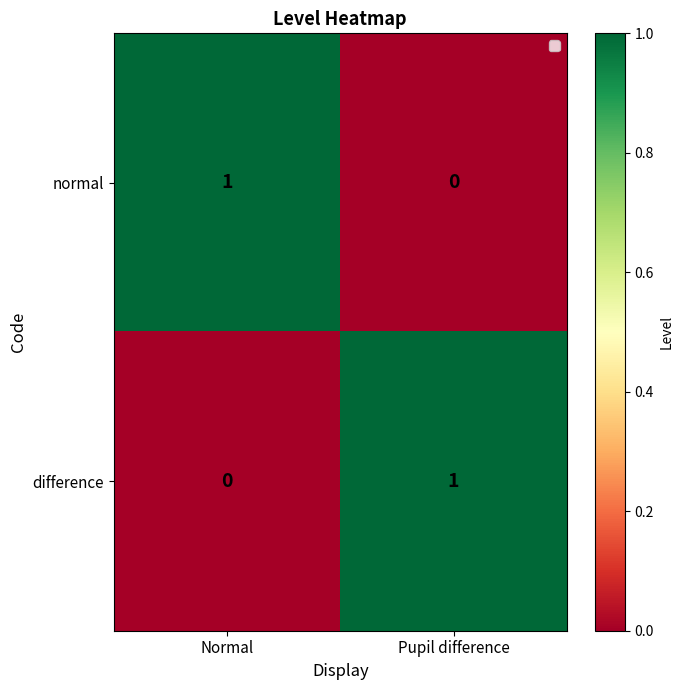

Reading left to right, what are all the values shown in this chart?

normal: Normal=1	Pupil difference=0
difference: Normal=0	Pupil difference=1